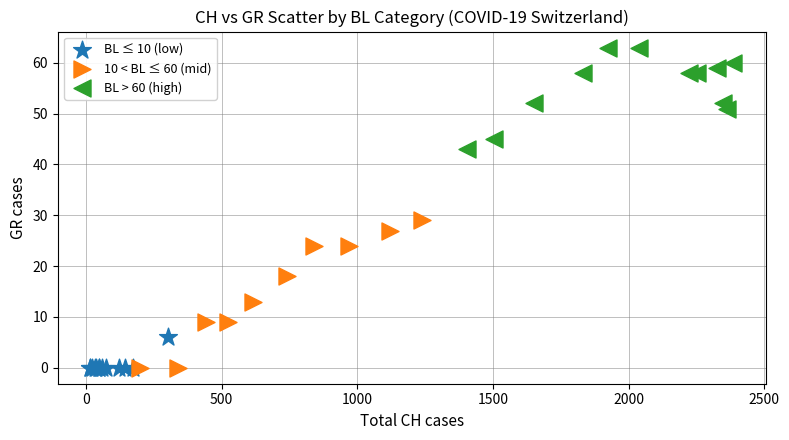

Which series has the largest Y range (max minus min)?

10 < BL ≤ 60 (mid)